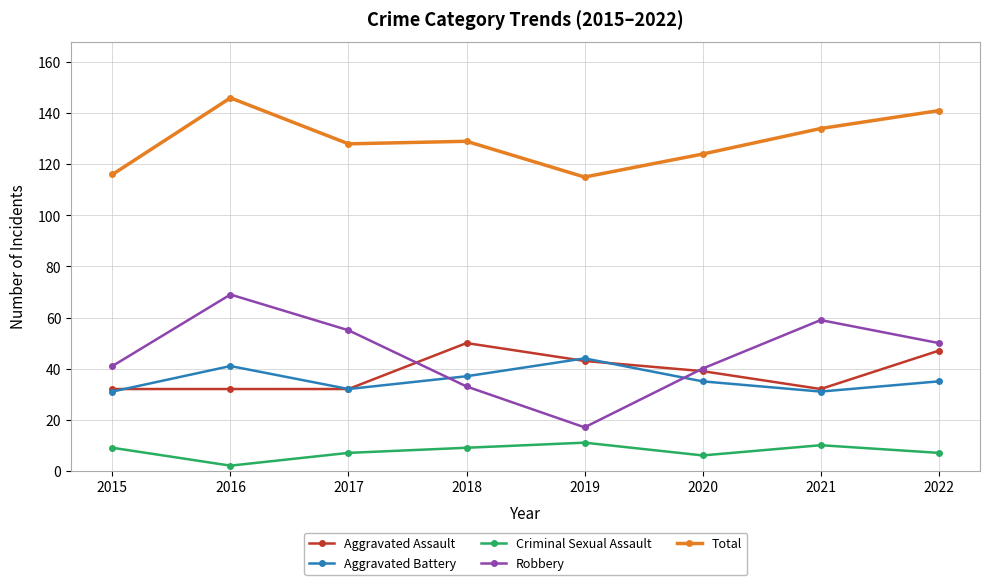

At which label is Aggravated Battery closest to 37?

2018